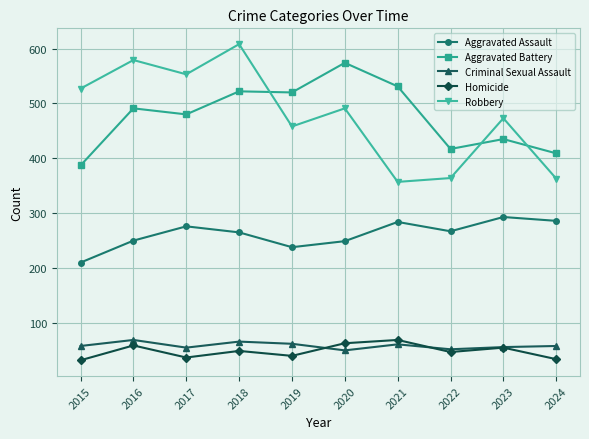

What is the maximum value for Criminal Sexual Assault?

69